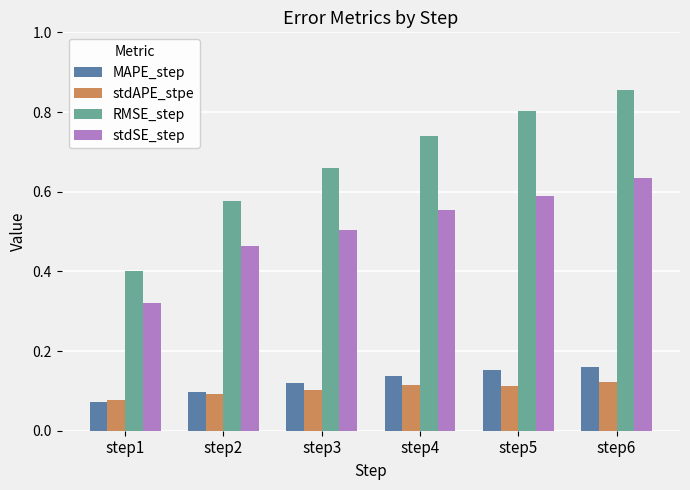

How many RMSE_step values are between 0 and 1?

6